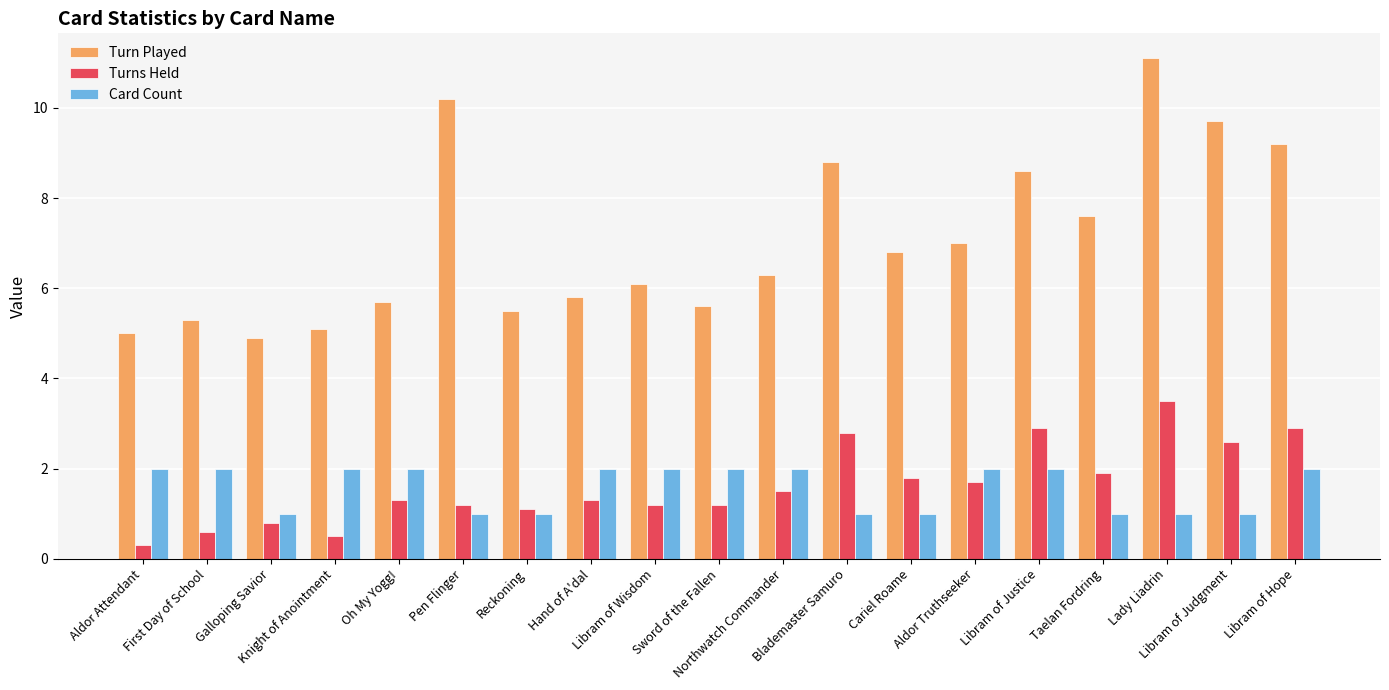

Which series has the widest spread of values?

Turn Played